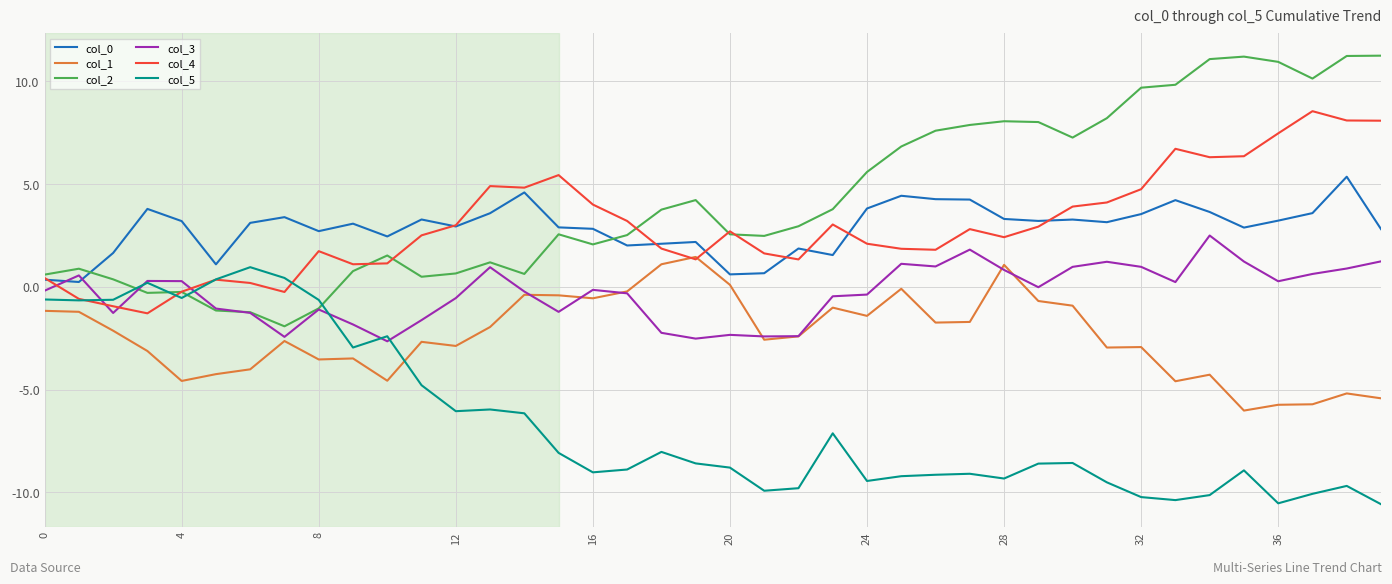

True or false: col_0 and col_5 intersect in this chart.

False